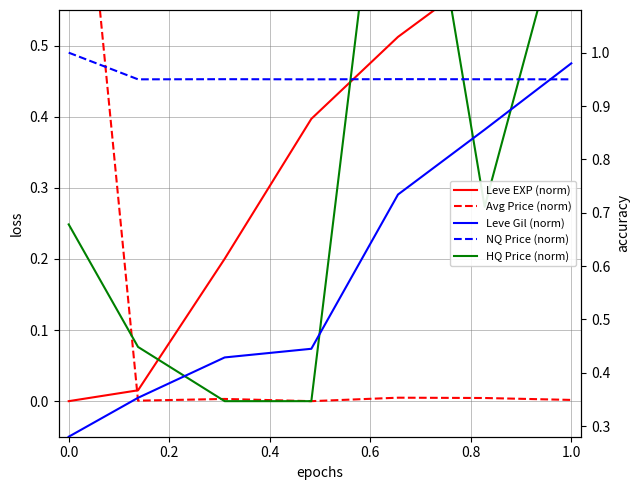

How many lines are shown in the chart?

5